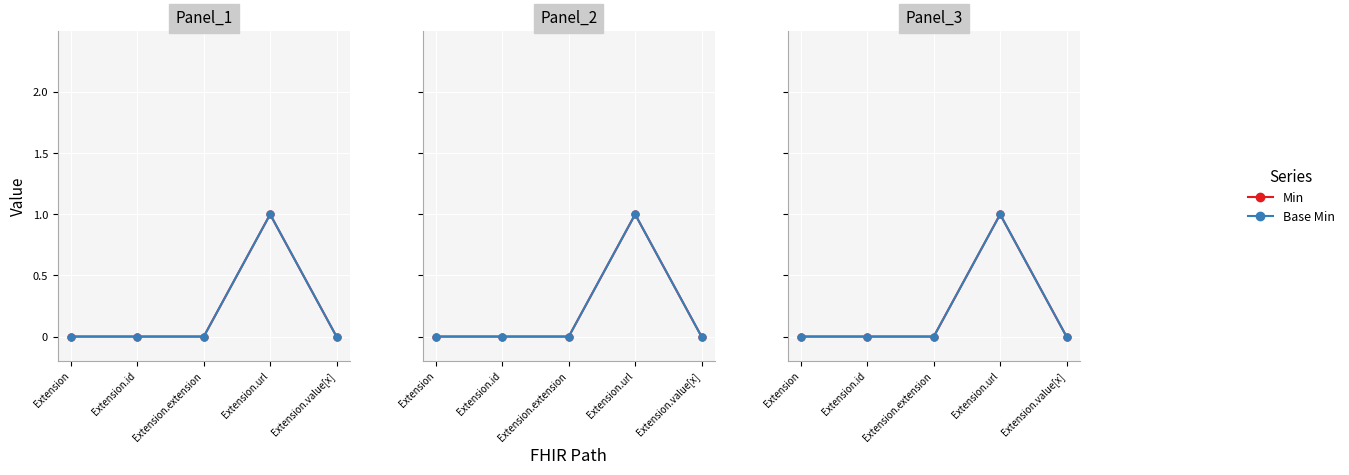

True or false: Base Min and Min intersect in this chart.

False